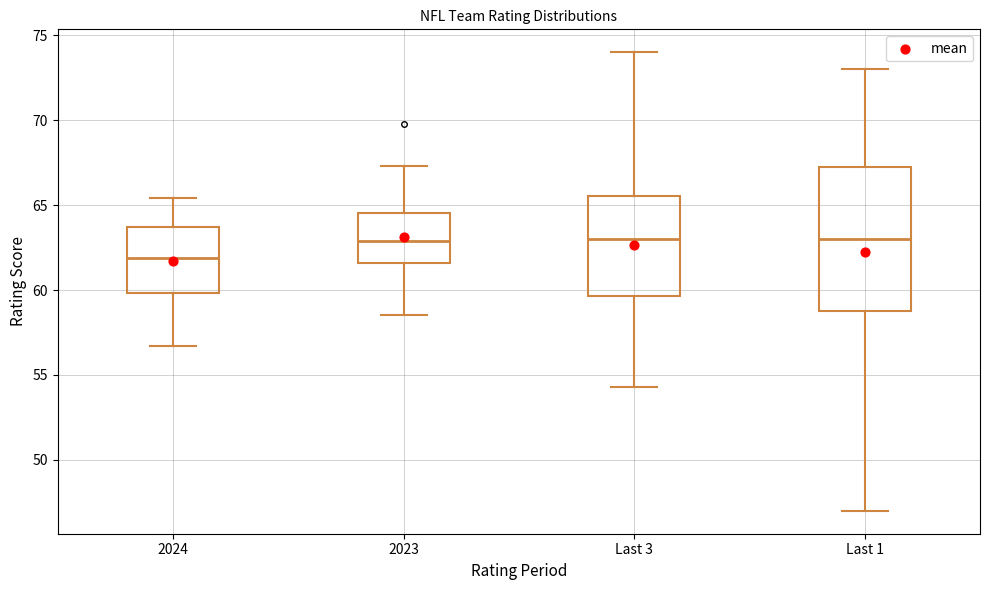

Reading left to right, read every box against the y-axis: the position of its median line, the range the box covers, and the ends of its whiskers. The values are not printed on the chart, so give them approximately, as read against the axis.

2024: median 62.0, box 60.0 to 63.5, whiskers 56.5 to 65.5
2023: median 63.0, box 61.5 to 64.5, whiskers 58.5 to 67.5
Last 3: median 63.0, box 59.5 to 65.5, whiskers 54.5 to 74.0
Last 1: median 63.0, box 59.0 to 67.5, whiskers 47.0 to 73.0